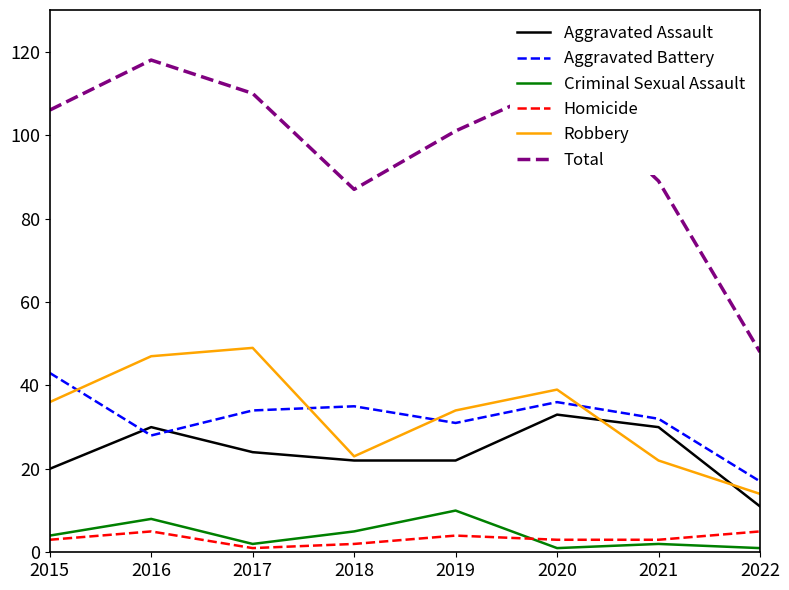

At which label does Aggravated Battery reach its peak?

2015